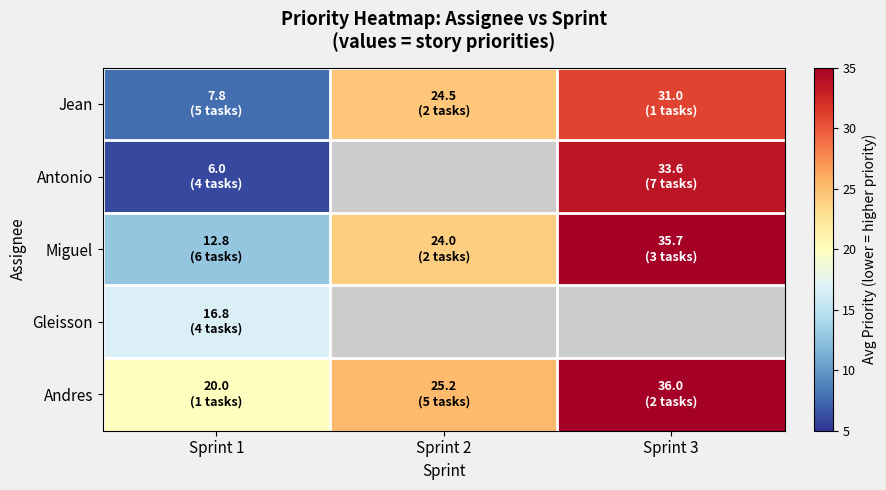

Which series has the largest total across all categories?

Andres